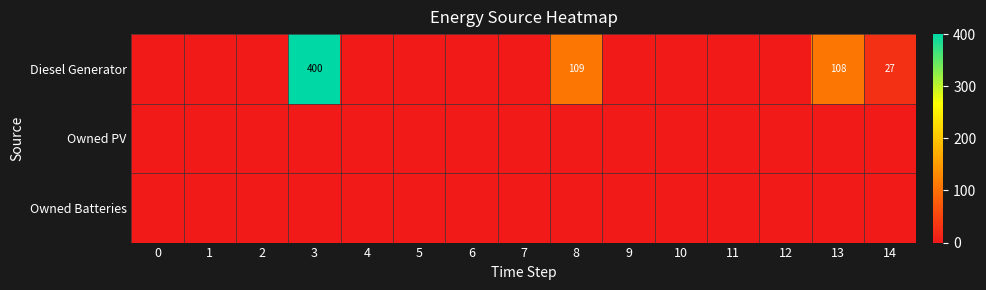

Is it true that Diesel Generator equals 201 at 3?

False